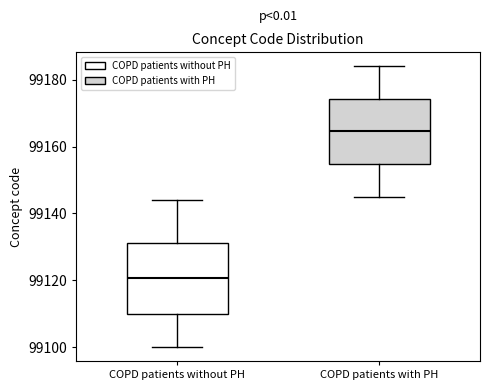

Which box's median line is the lowest?

COPD patients without PH